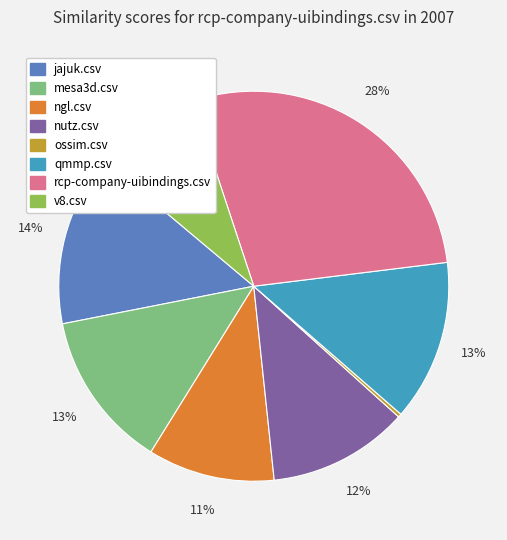

To the nearest percent, what is the difference between the largest and smallest slice percentages?

28%